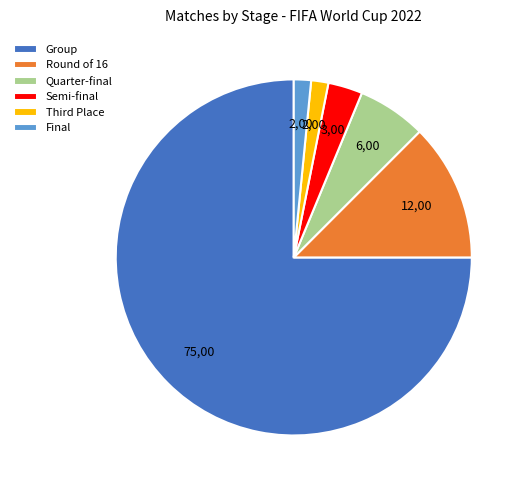

True or false: Semi-final accounts for 15% of the total.

False